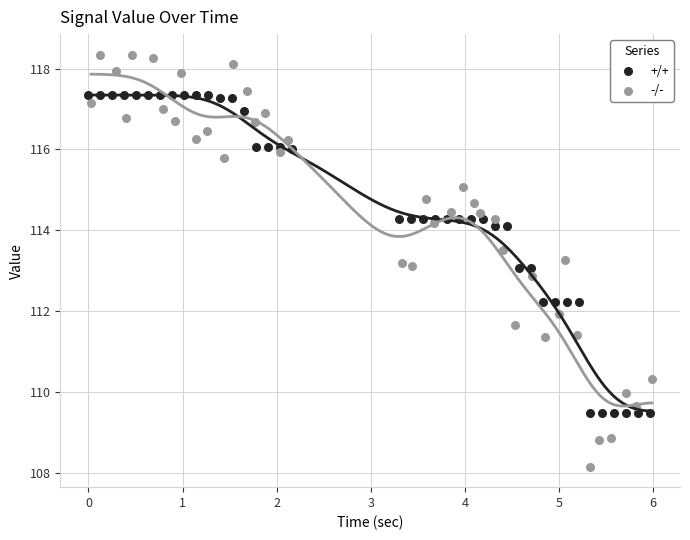

Which series contains the highest Y value?

-/-